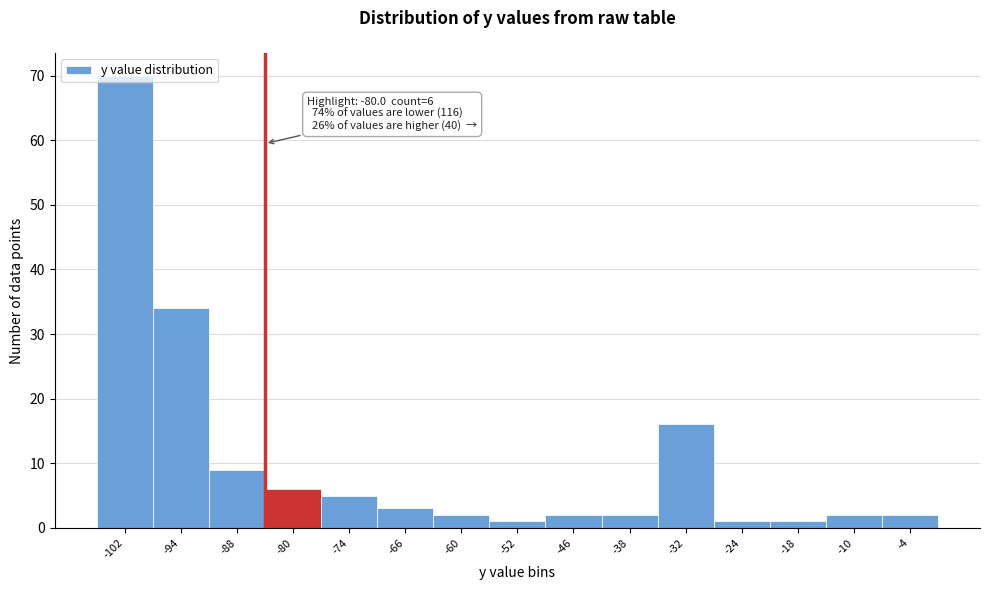

Which range on the x-axis has the tallest bar?

-105 to -98